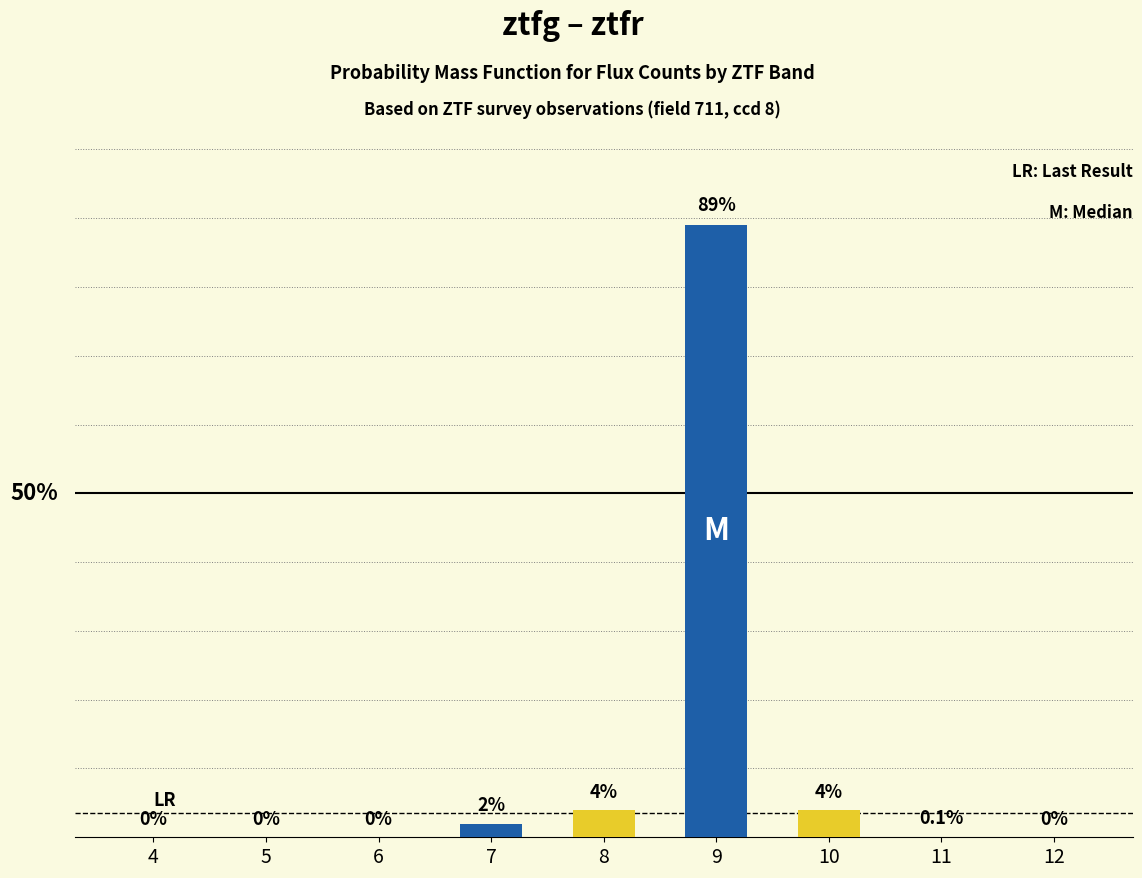

True or false: ztfr has a value of 0.0 at 12.

True